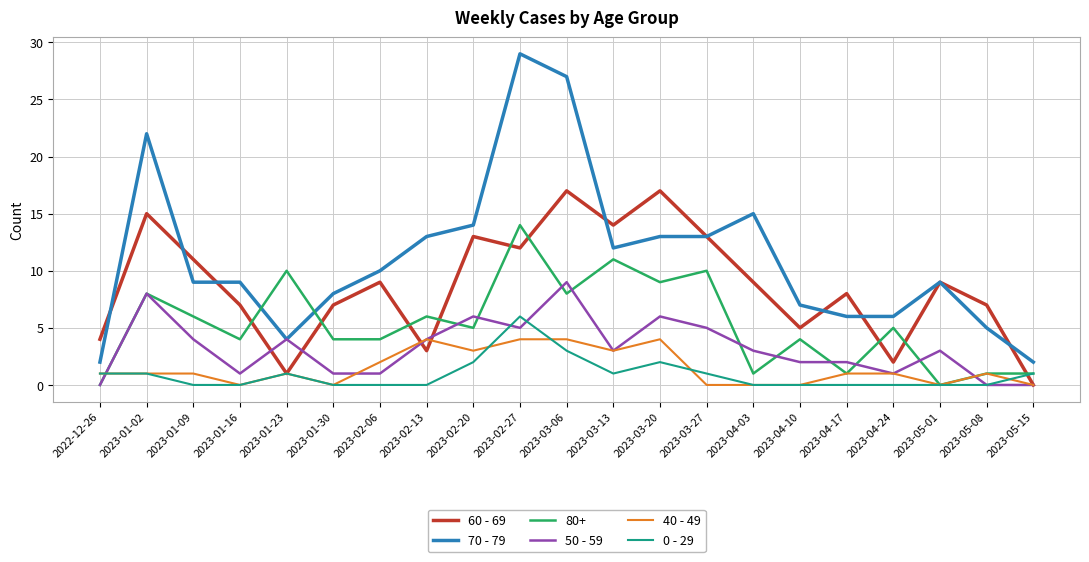

What is the difference between the second highest and second lowest values in the 0 - 29 series?

3